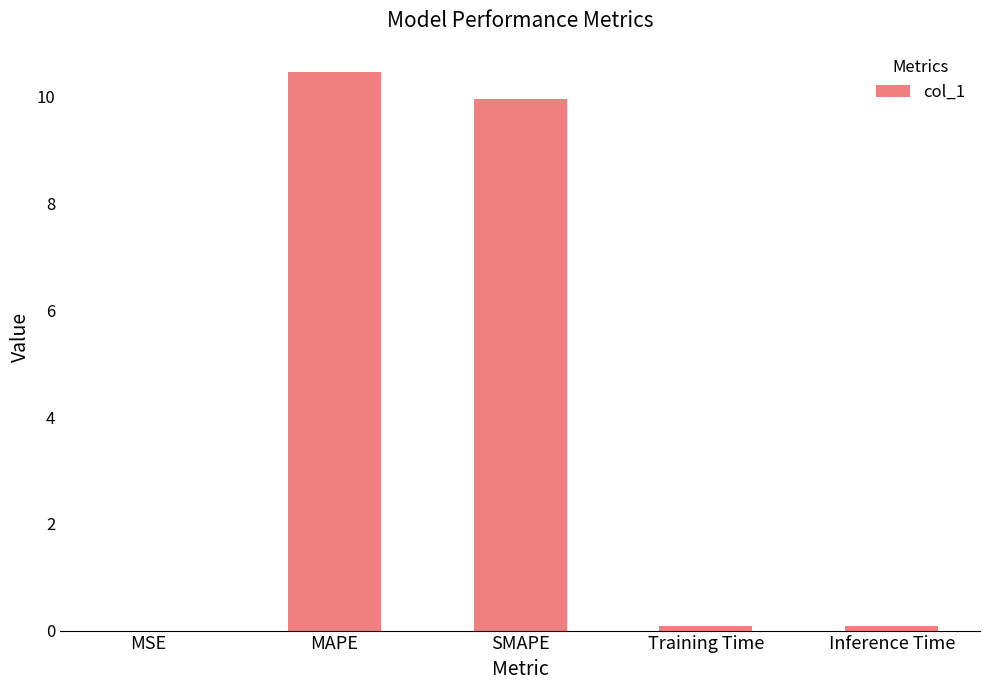

What is the maximum value shown in the chart?

10.5